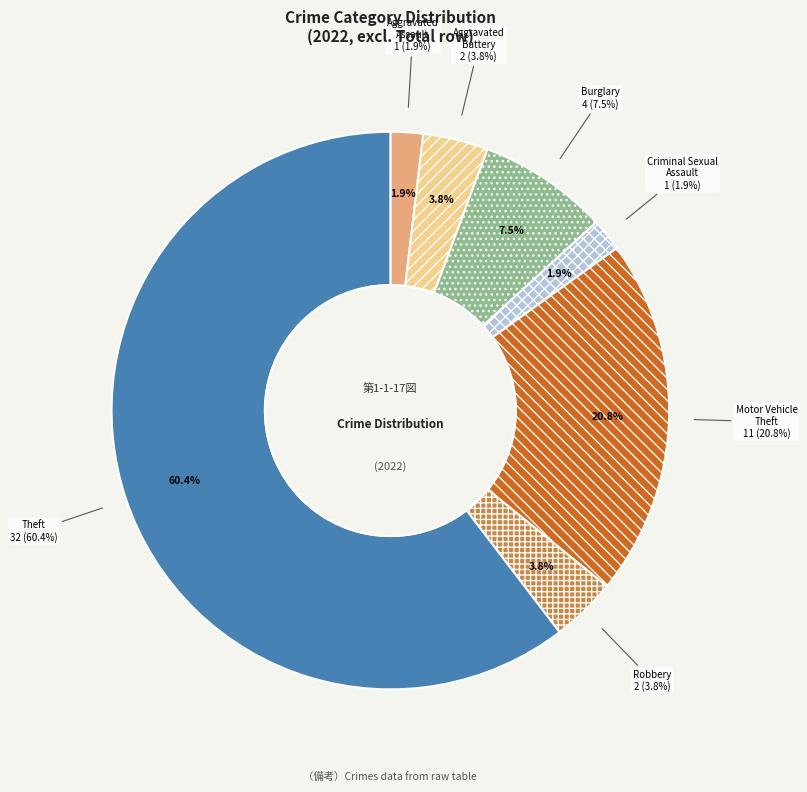

Count the number of slices in the pie.

7